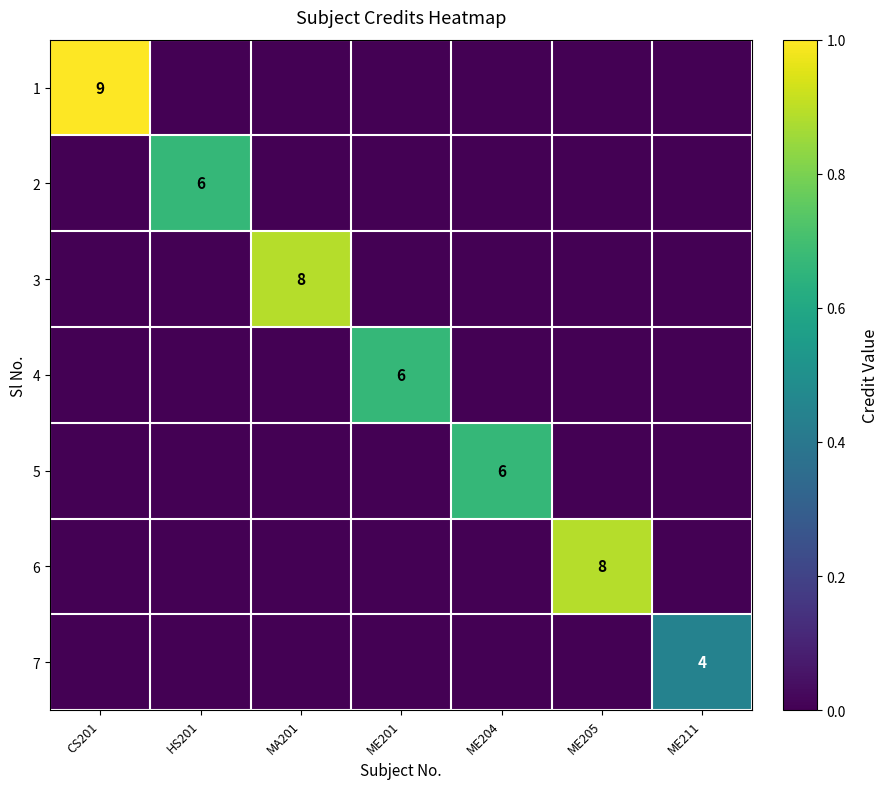

The 7 series shows 2 at ME211. True or false?

False